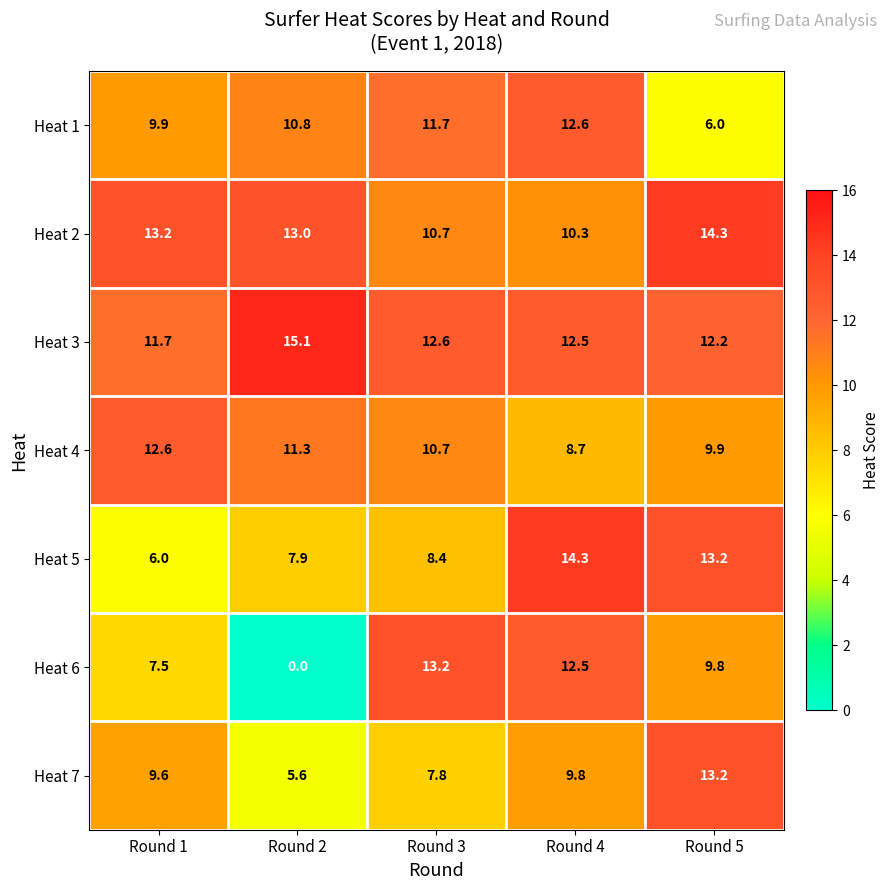

How many data points in Heat 4 are less than 10?

2